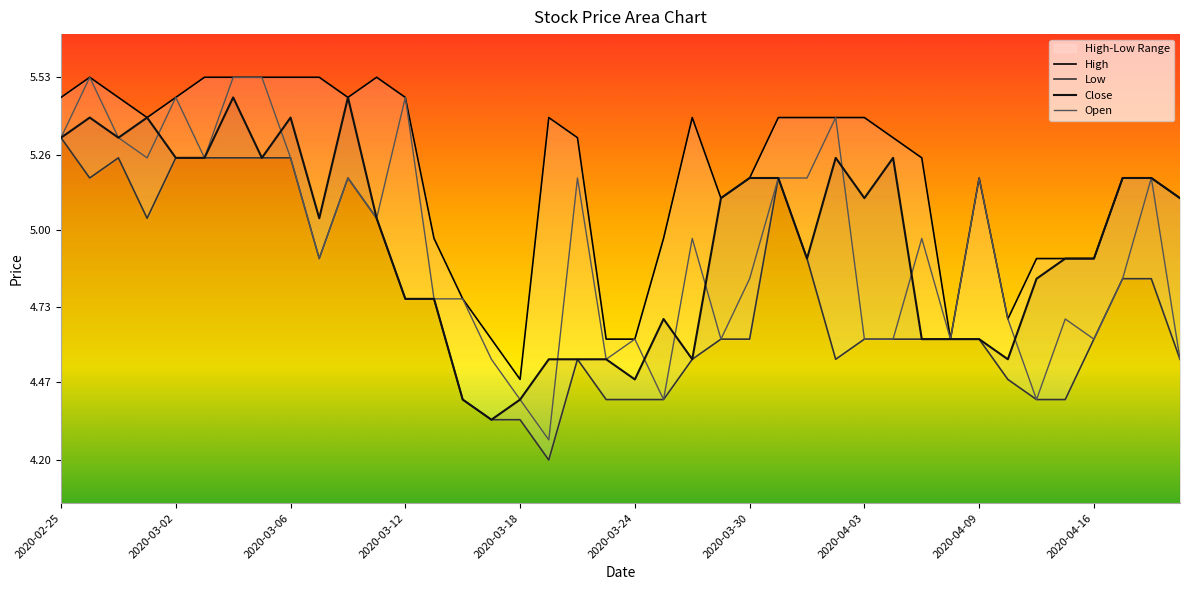

How many interior local peaks does the Low series have?

4